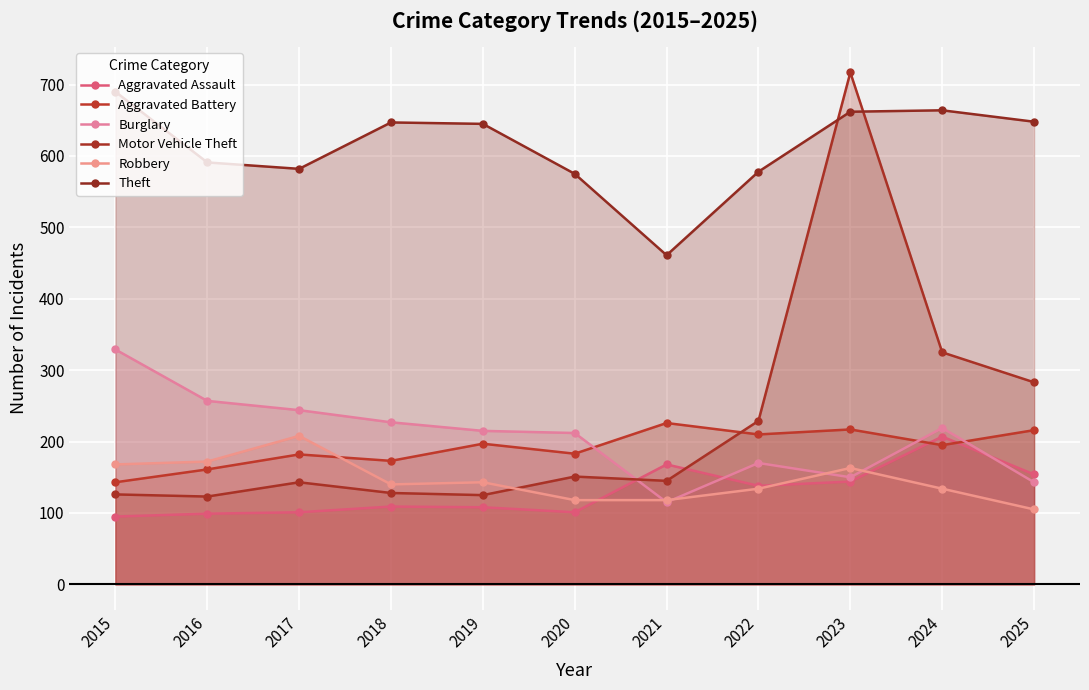

At which category is the sum across all series the highest?

2023